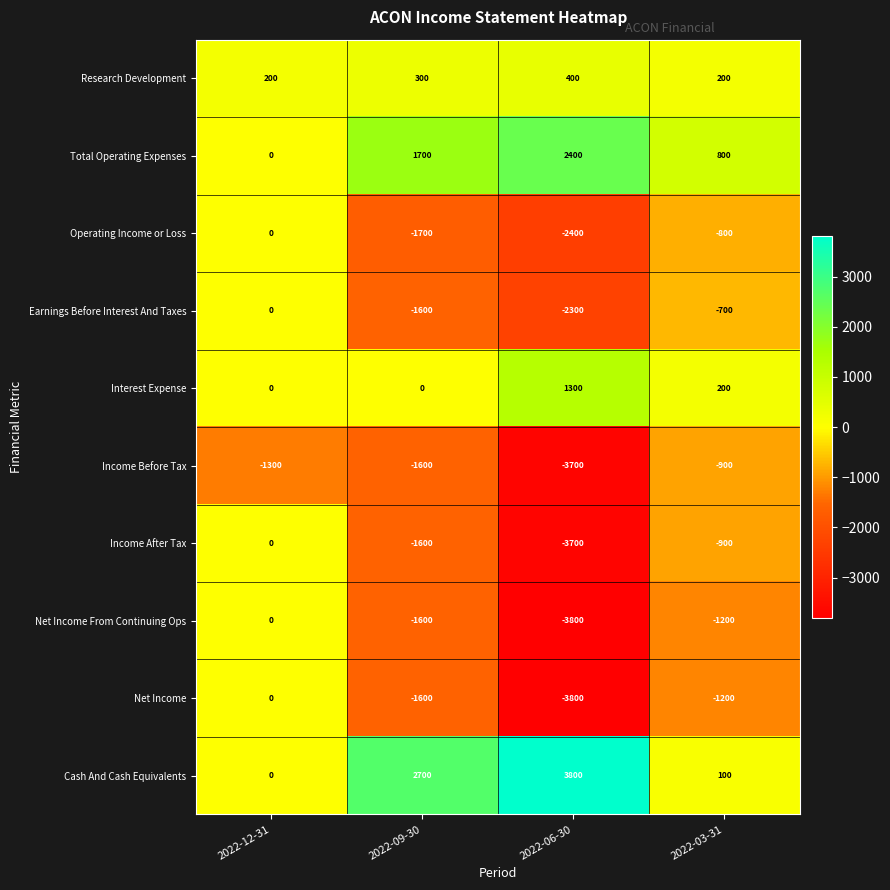

What is the spread (max minus min) of values at 2022-06-30?

7600